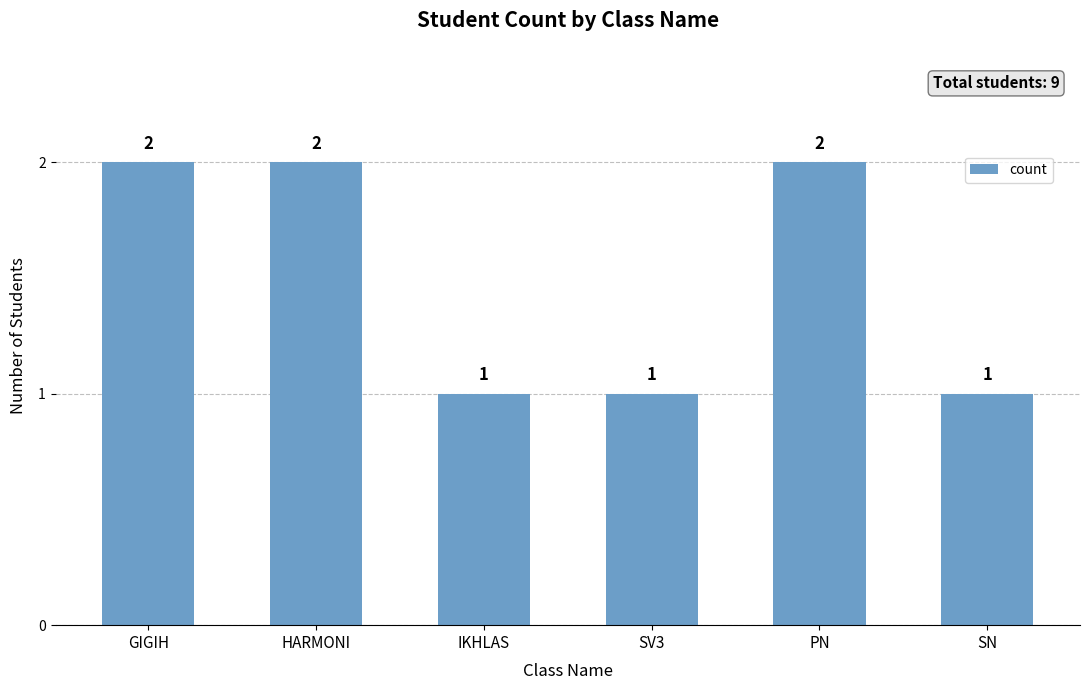

Is it true that the value at PN is 1?

False